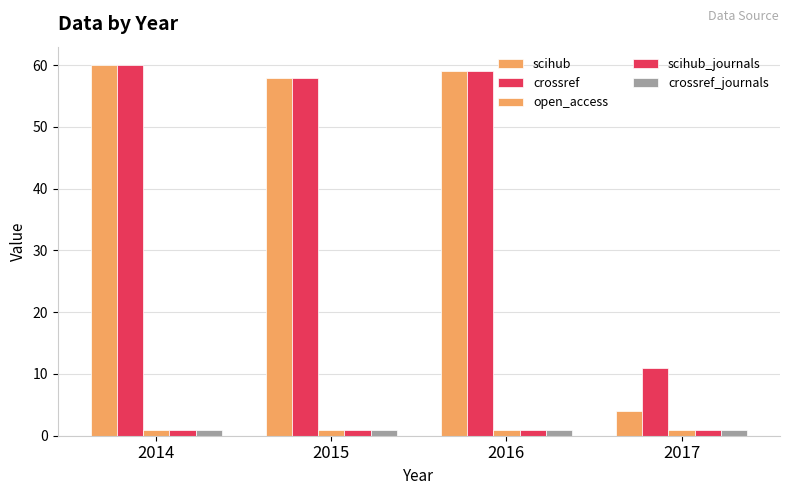

The scihub series shows 4 at 2017. True or false?

True